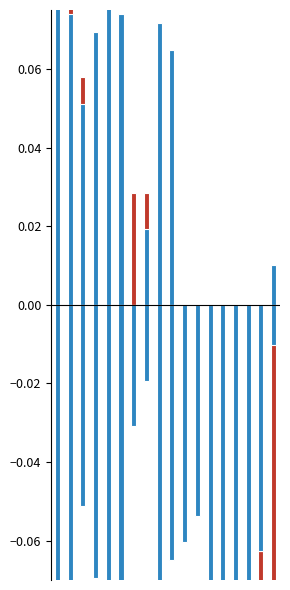

How many negative values does the 2021/2 series have?

8